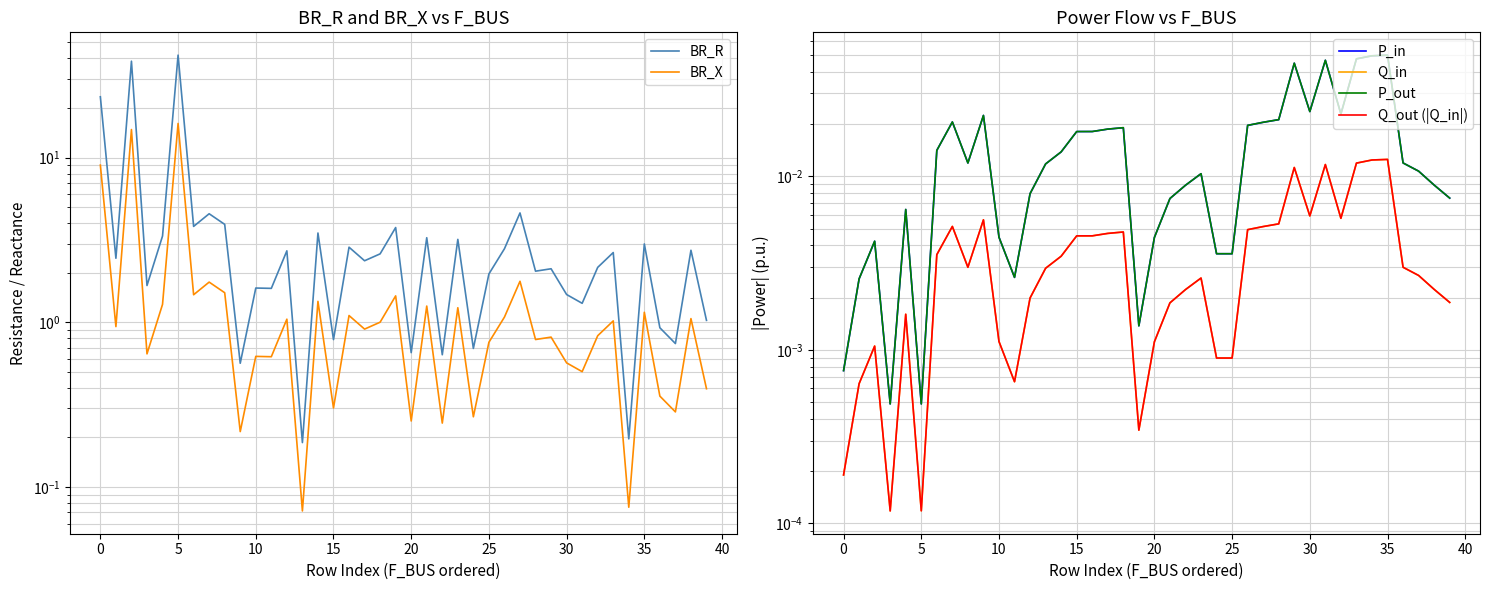

The value of BR_R at 35 is 2.2. True or false?

False